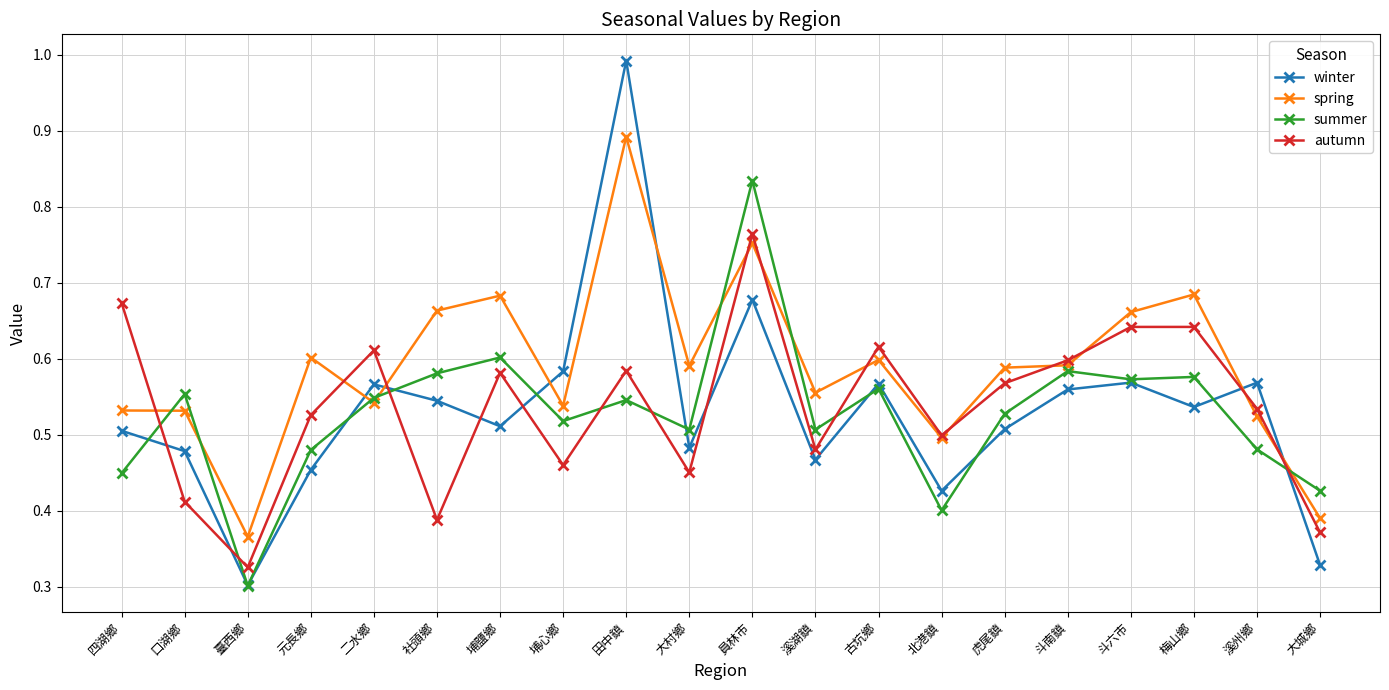

How many interior local valleys does the winter series have?

6